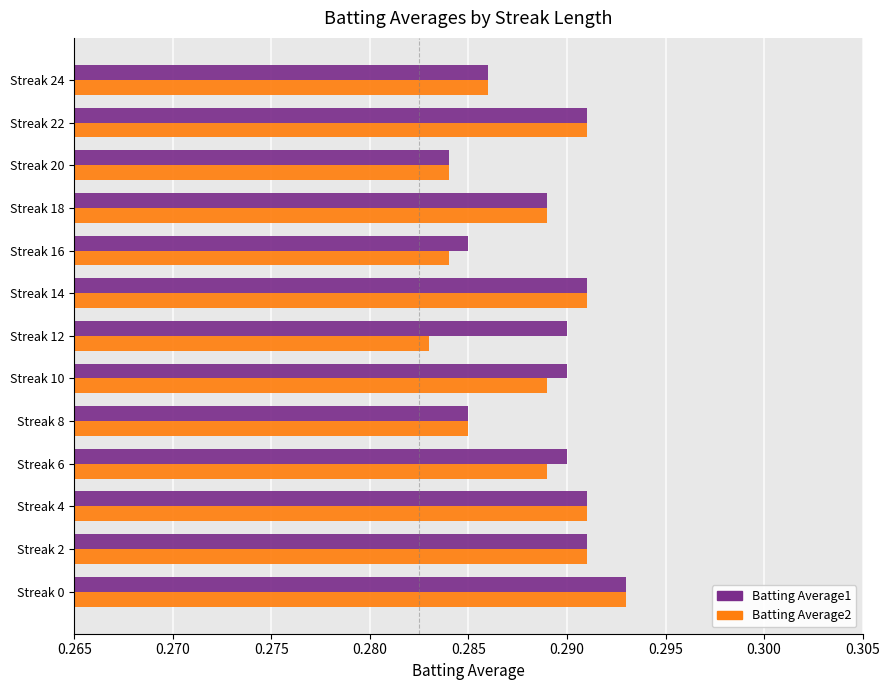

At how many categories does at least one series exceed 0?

13